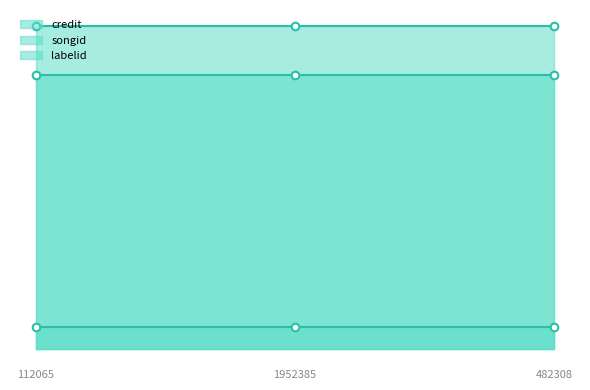

At how many categories does at least one series exceed 1318388?

3